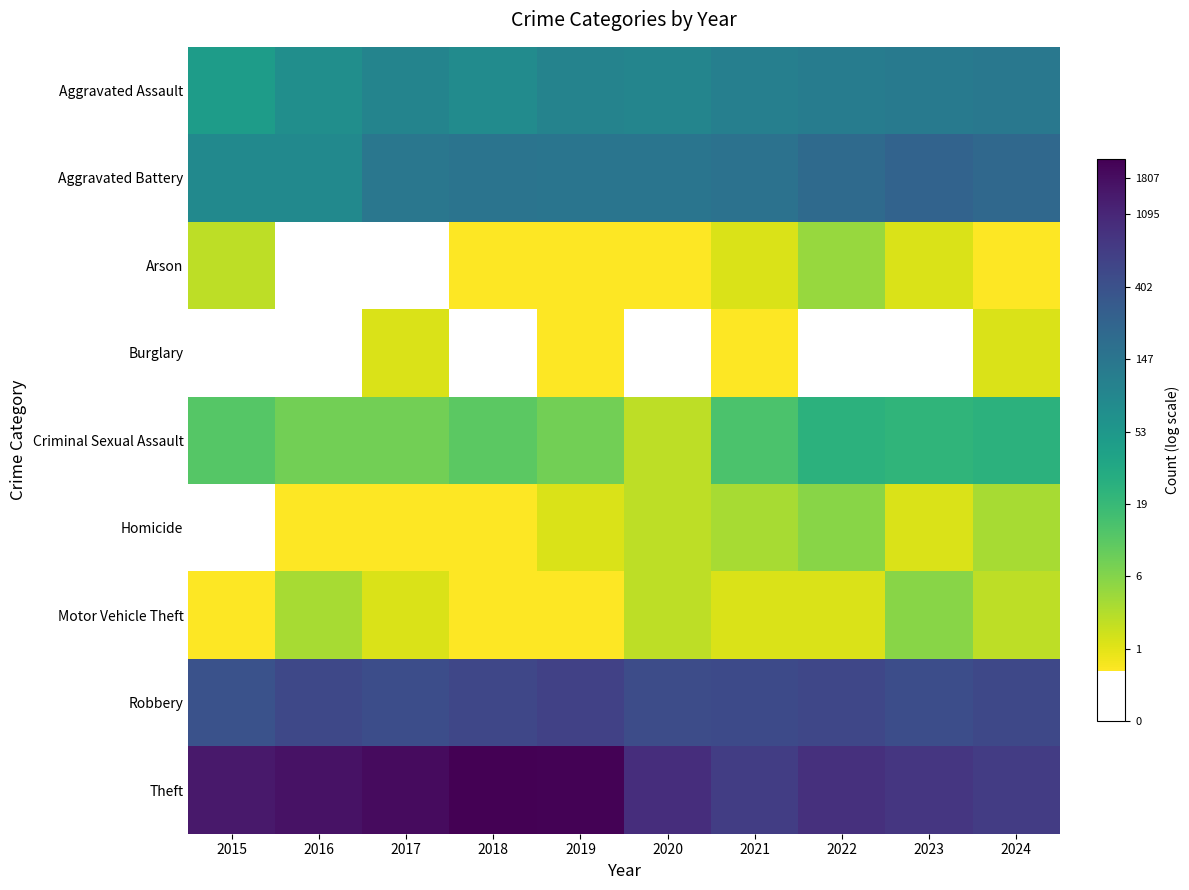

True or false: Motor Vehicle Theft has a value of 1.5 at 2017.

False